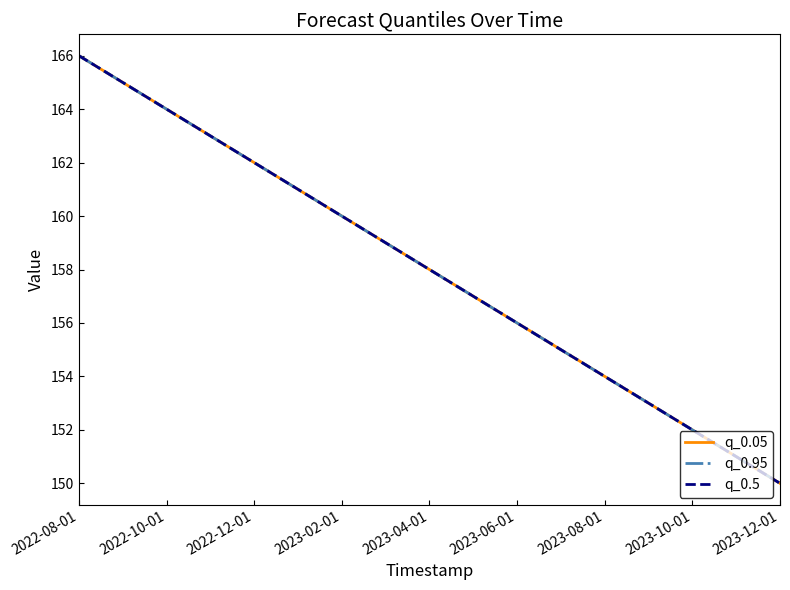

Does the chart display data point markers on the line(s)?

No